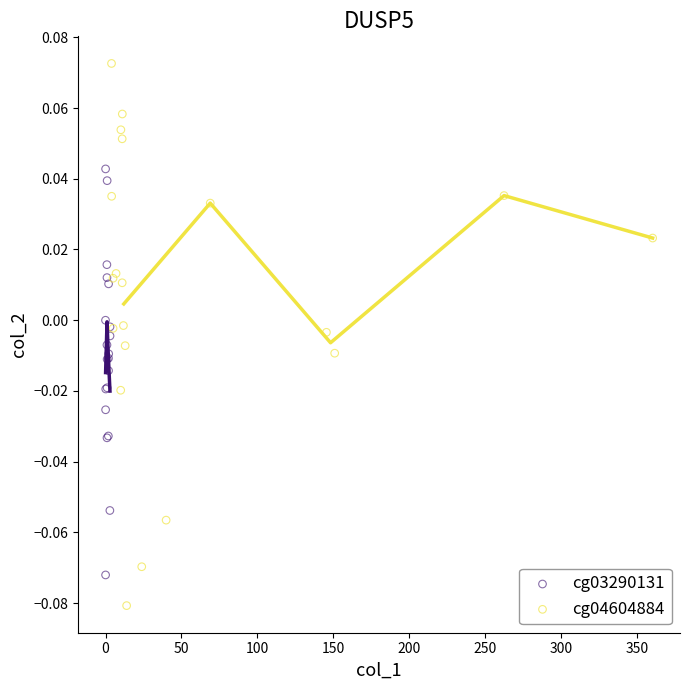

Which series reaches the maximum Y coordinate?

cg04604884